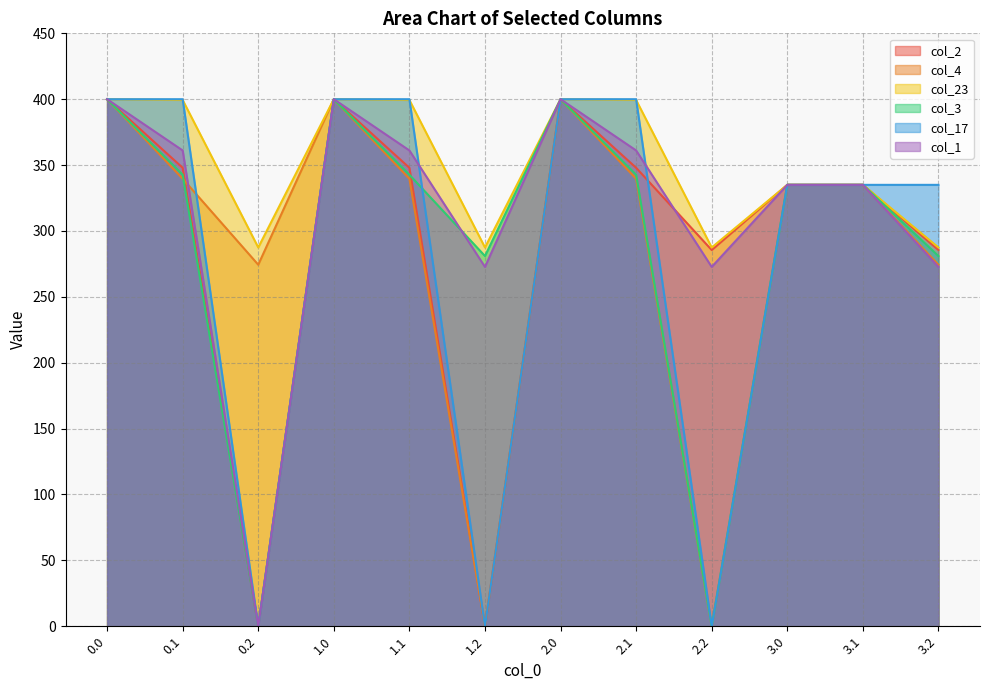

What is the difference between the maximum and minimum values in the col_17 series?

400.0